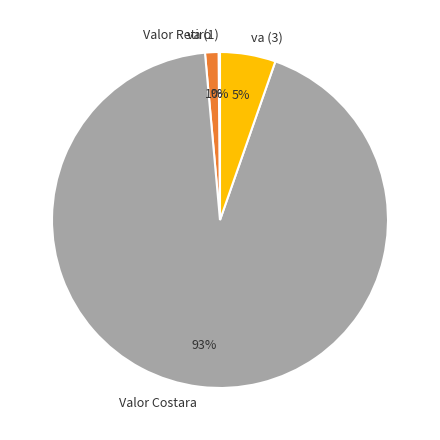

What percentage is the va (3) slice, to the nearest percent?

5%